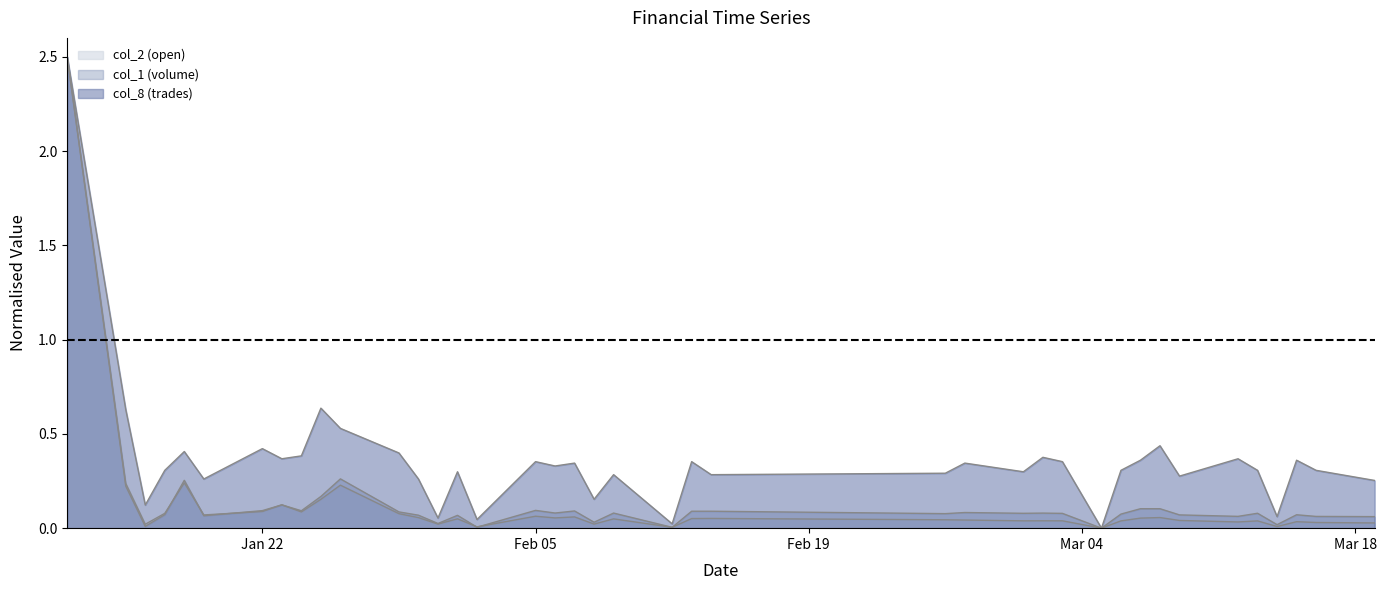

What are all the series names shown in the legend?

col_2 (open), col_1 (volume), col_8 (trades)